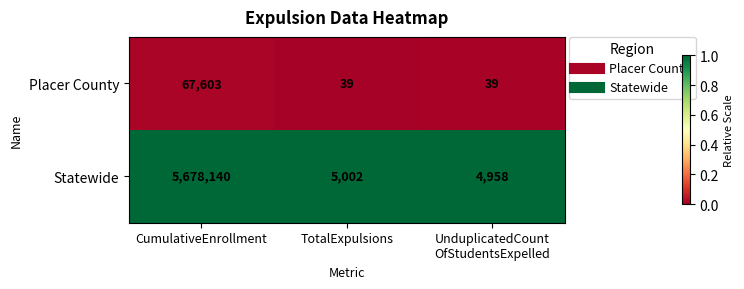

Which series has the widest spread of values?

Statewide